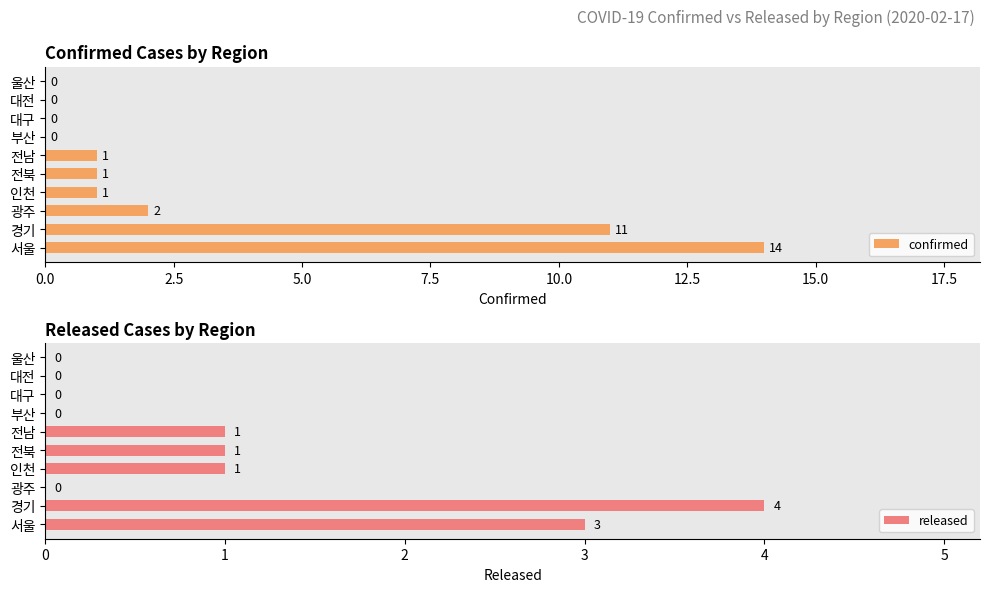

What is the difference between the maximum and minimum values in the released series?

4